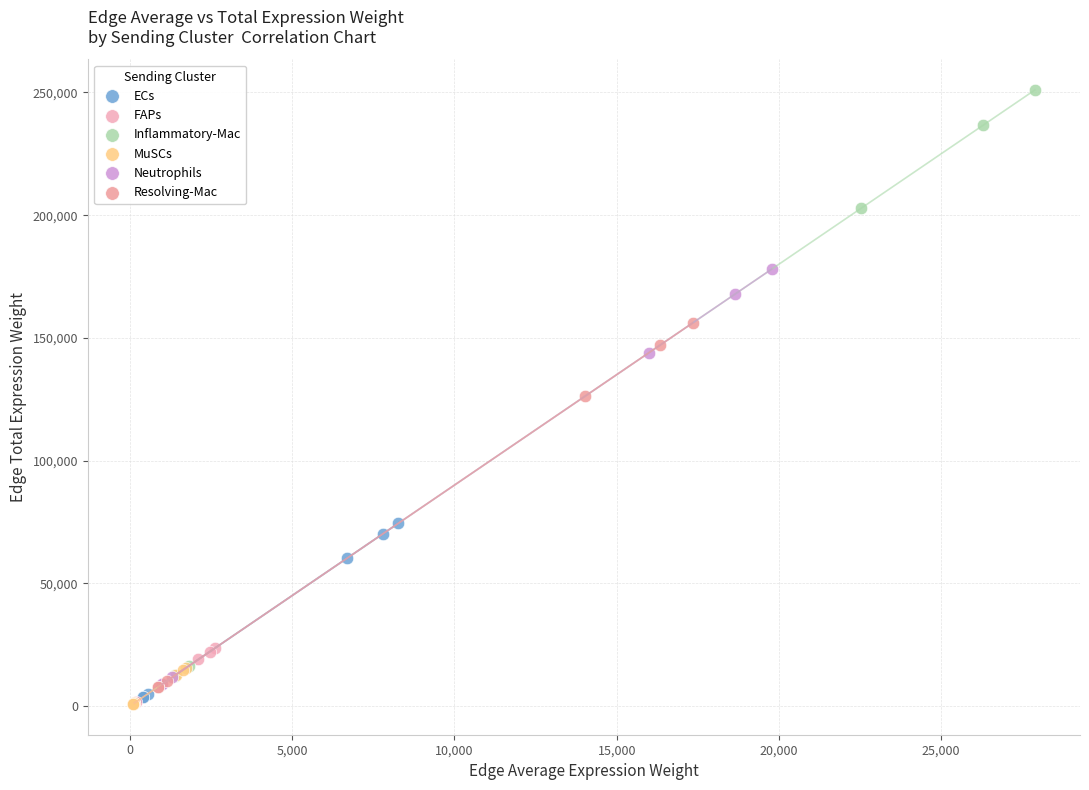

Which series reaches the maximum Y coordinate?

Inflammatory-Mac